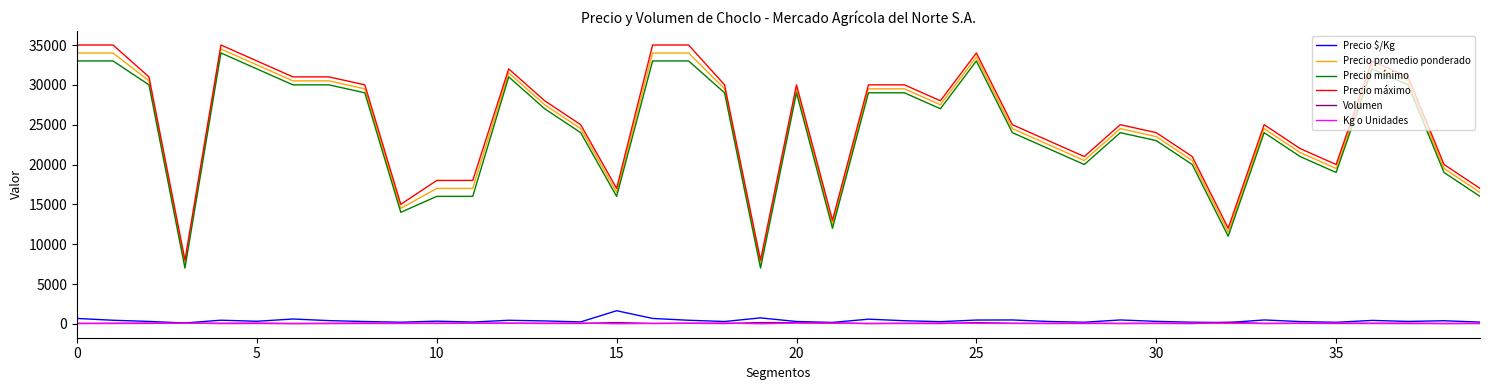

What is the maximum value shown in the chart?

35000